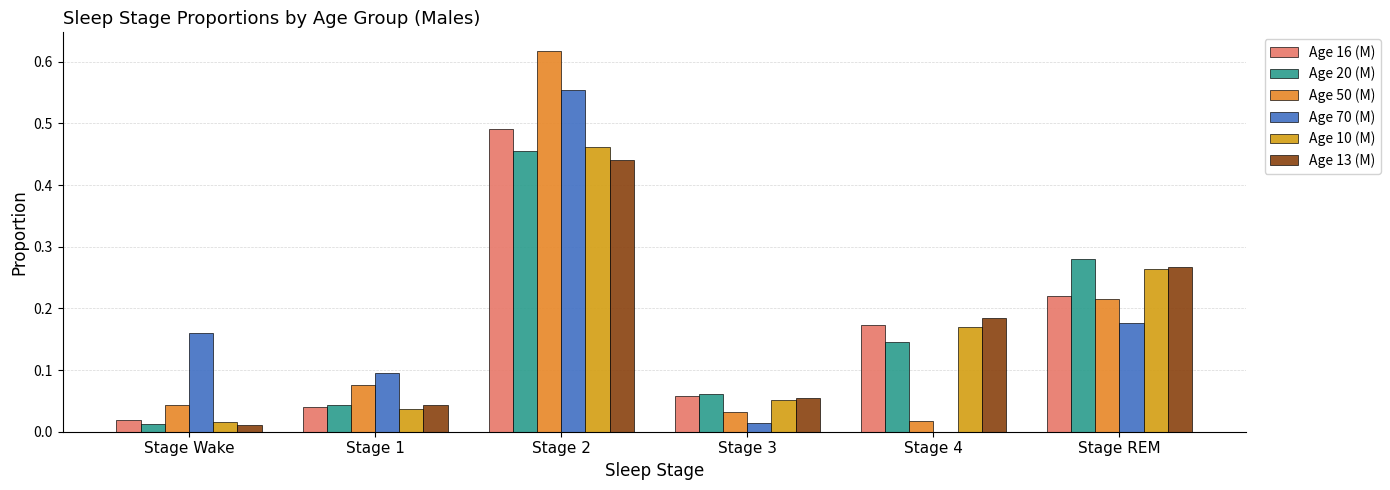

Is it true that Age 20 (M) equals 0.0 at Stage Wake?

True